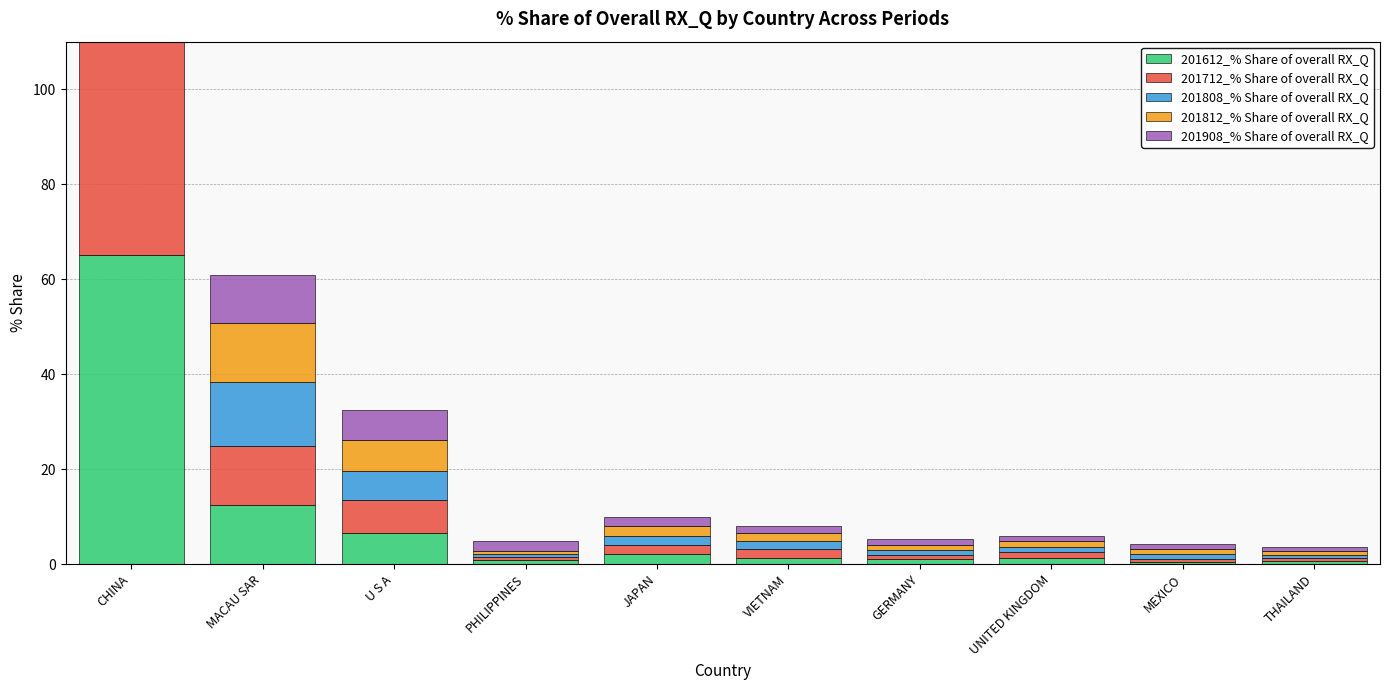

At which label does 201908_% Share of overall RX_Q reach its peak?

CHINA